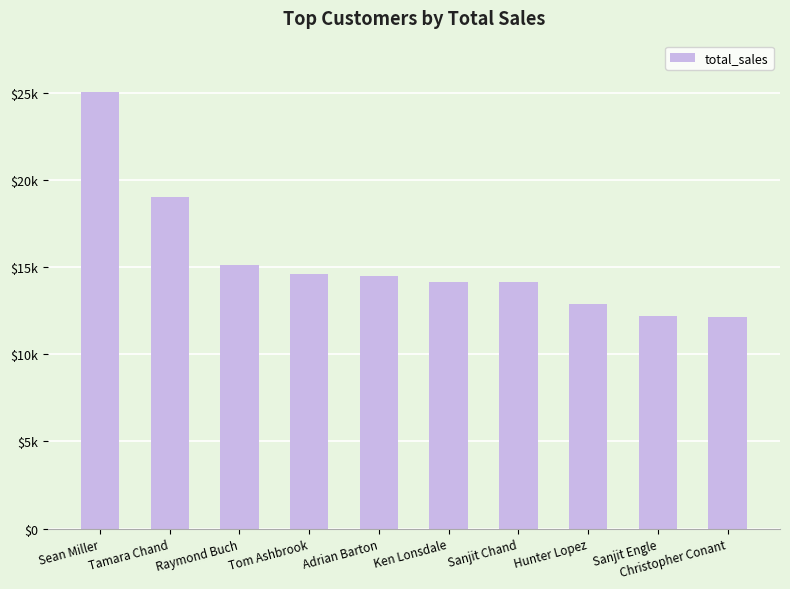

Is it true that the value at Sanjit Engle is 12209.4?

True